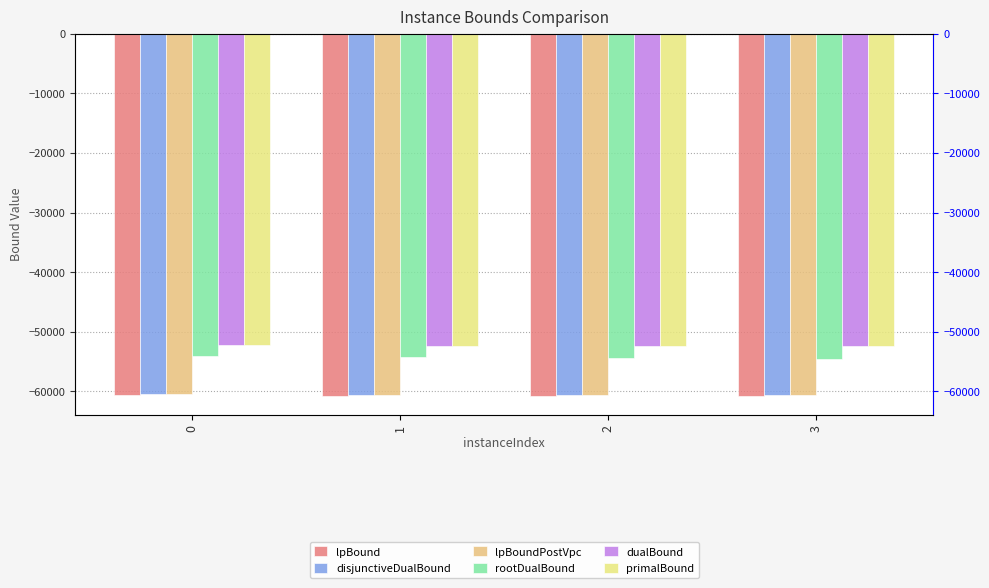

Rank the categories by rootDualBound value from highest to lowest.

0, 1, 2, 3